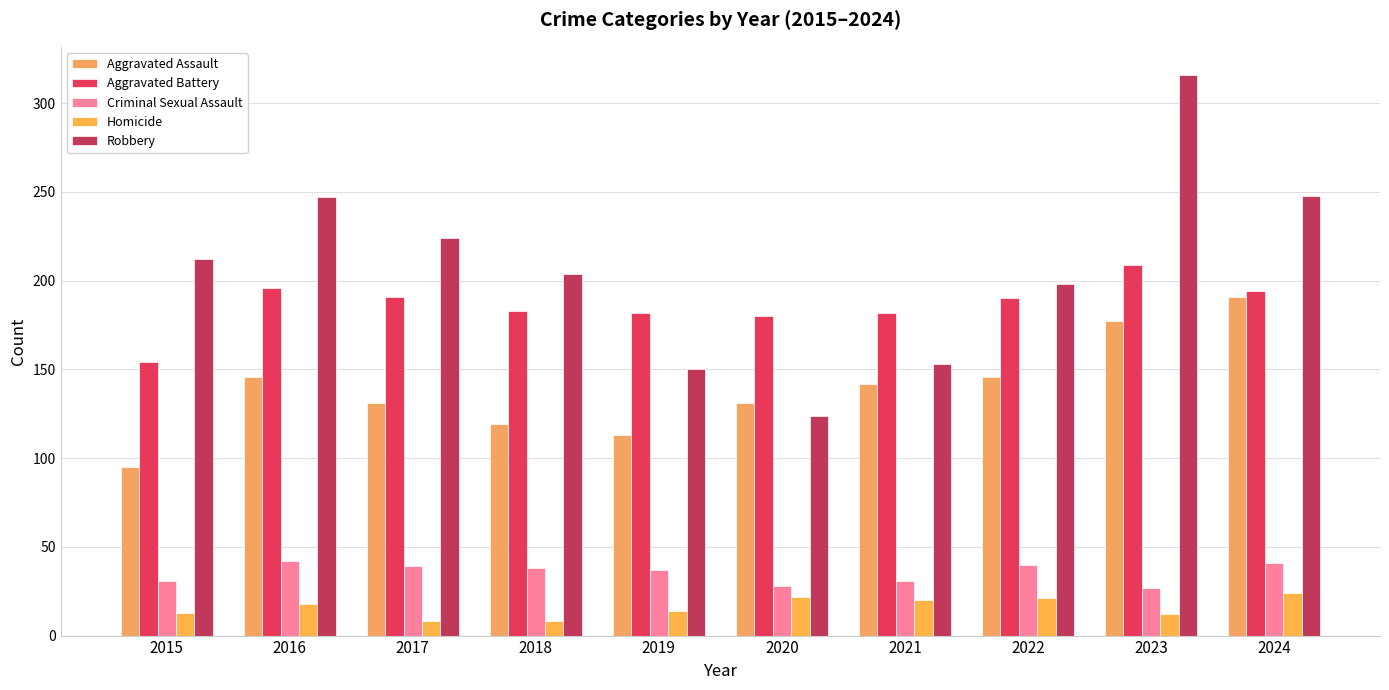

What is the difference between the maximum and minimum values in the Robbery series?

192